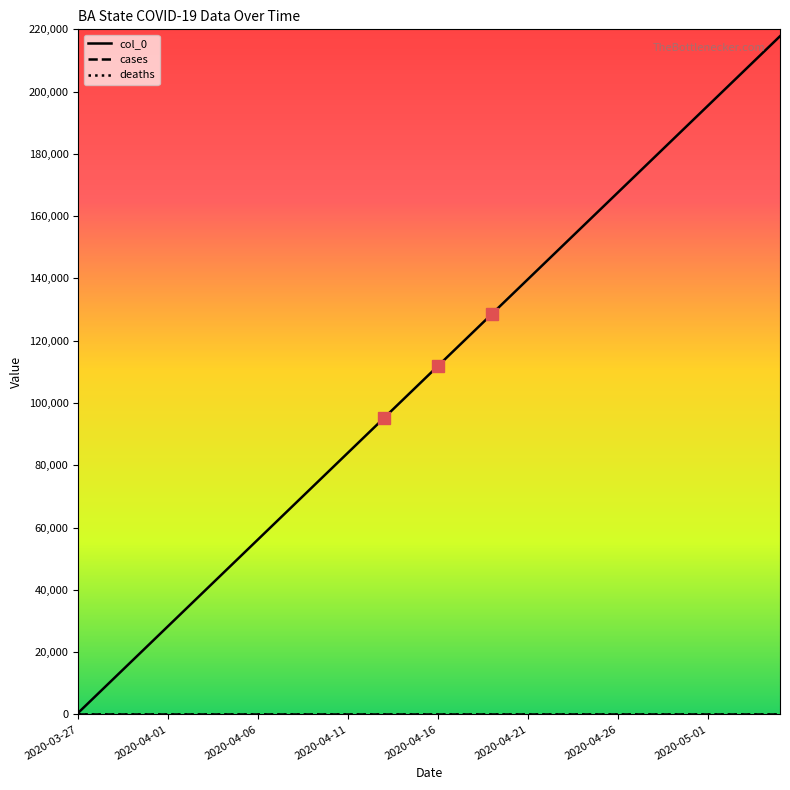

Does the chart have visible grid lines?

No